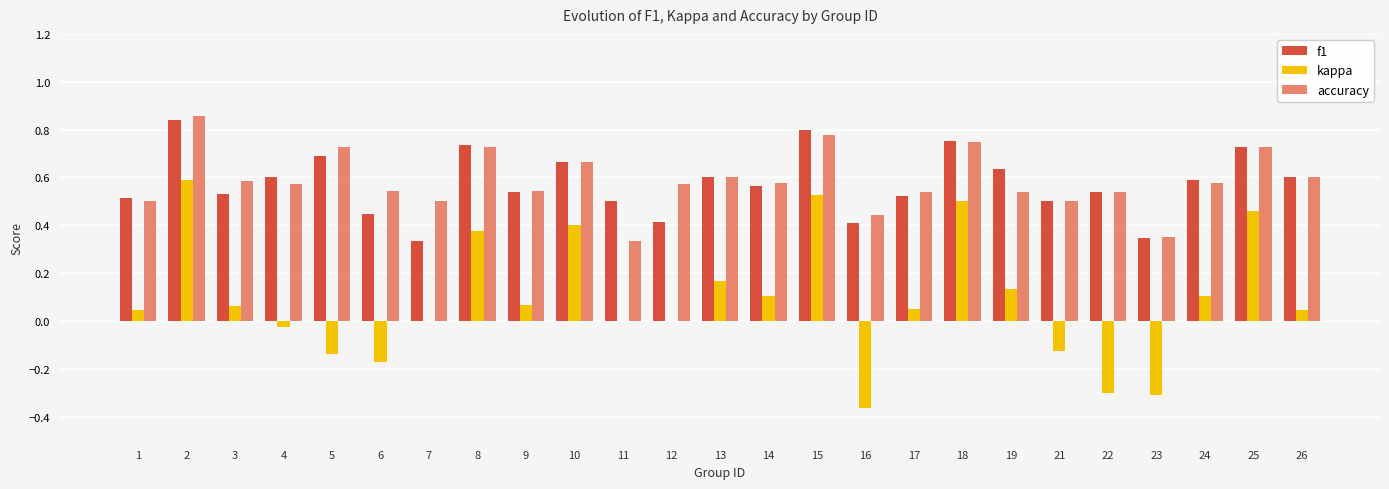

Is the value of kappa at 15 greater than the value of f1 at 26?

No